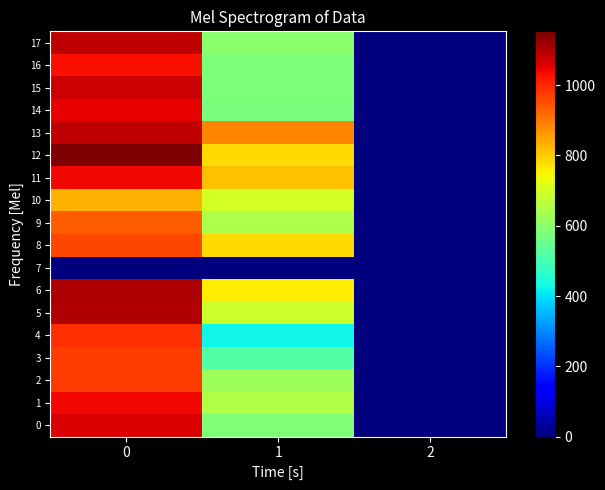

What is the difference between the highest and lowest values at 1?

884.2